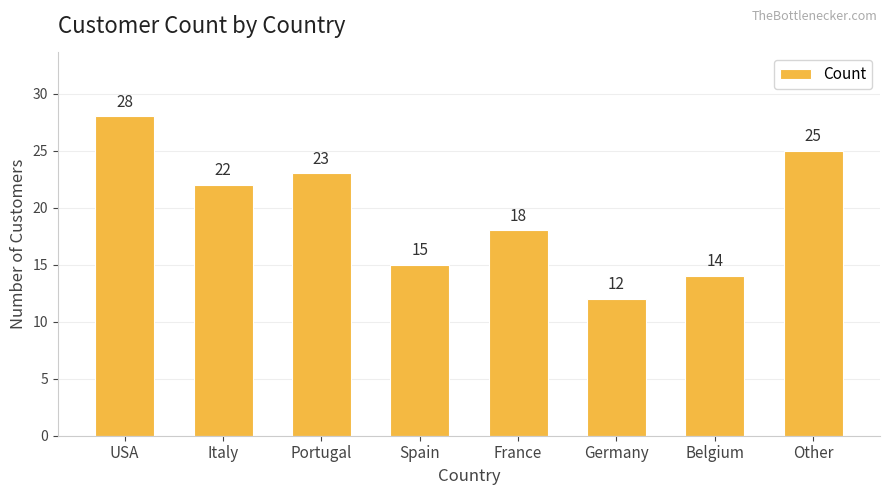

Which label corresponds to the smallest value in the chart?

Germany